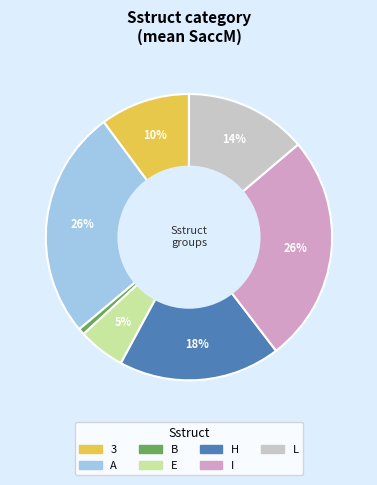

To the nearest percent, what is the difference between the largest and smallest slice percentages?

25%